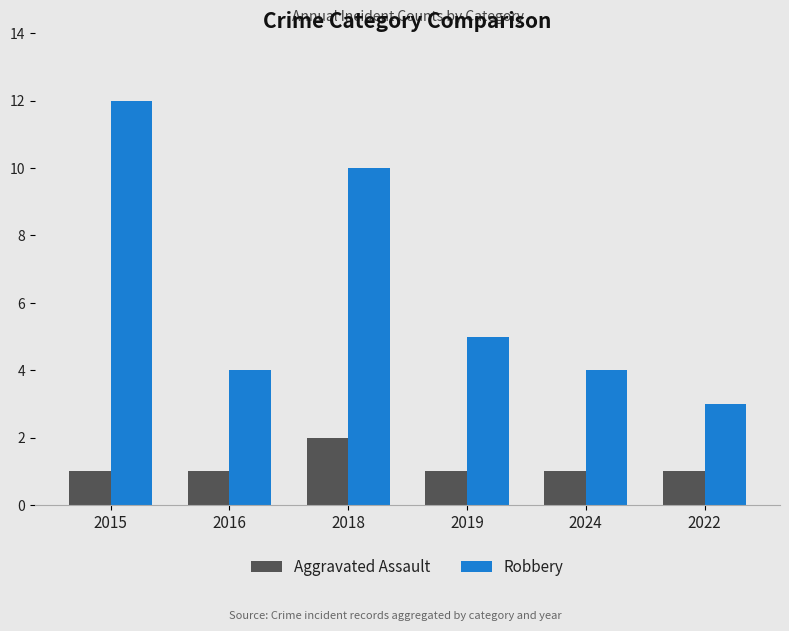

At how many categories does at least one series exceed 9?

2